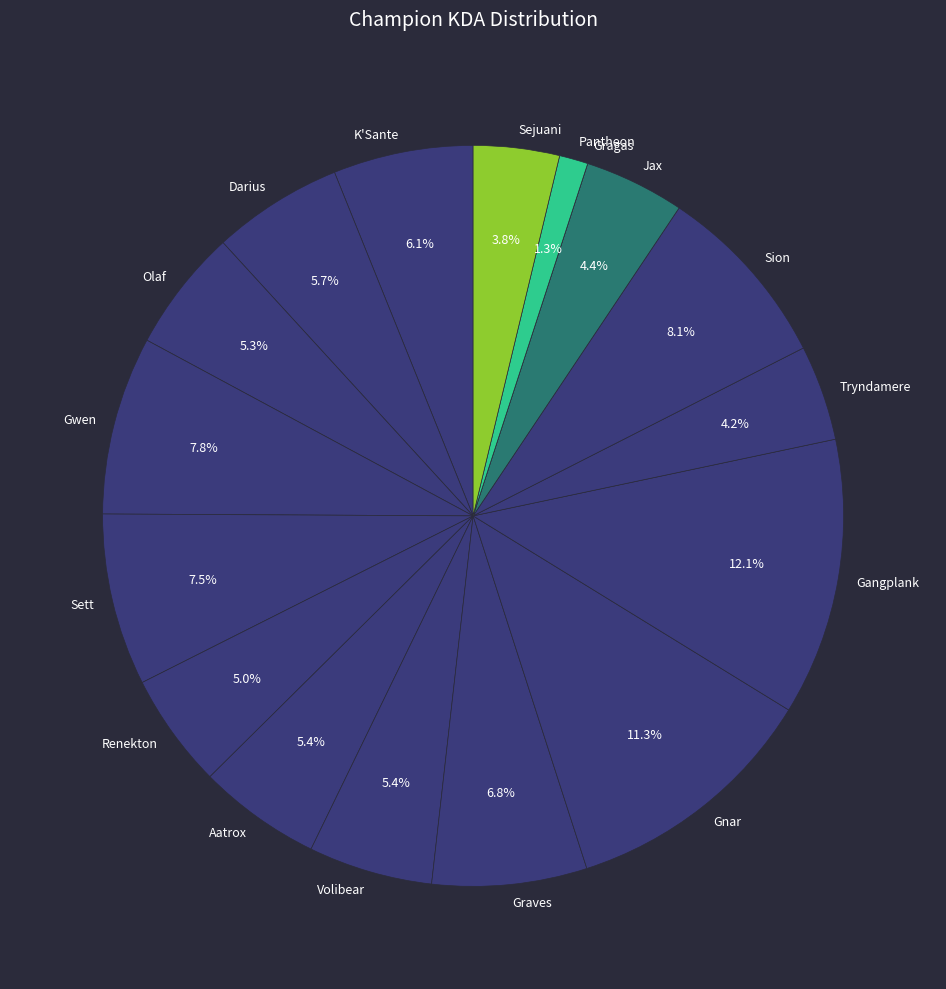

What is the ratio of the value at Jax to the value at Gwen?

0.6